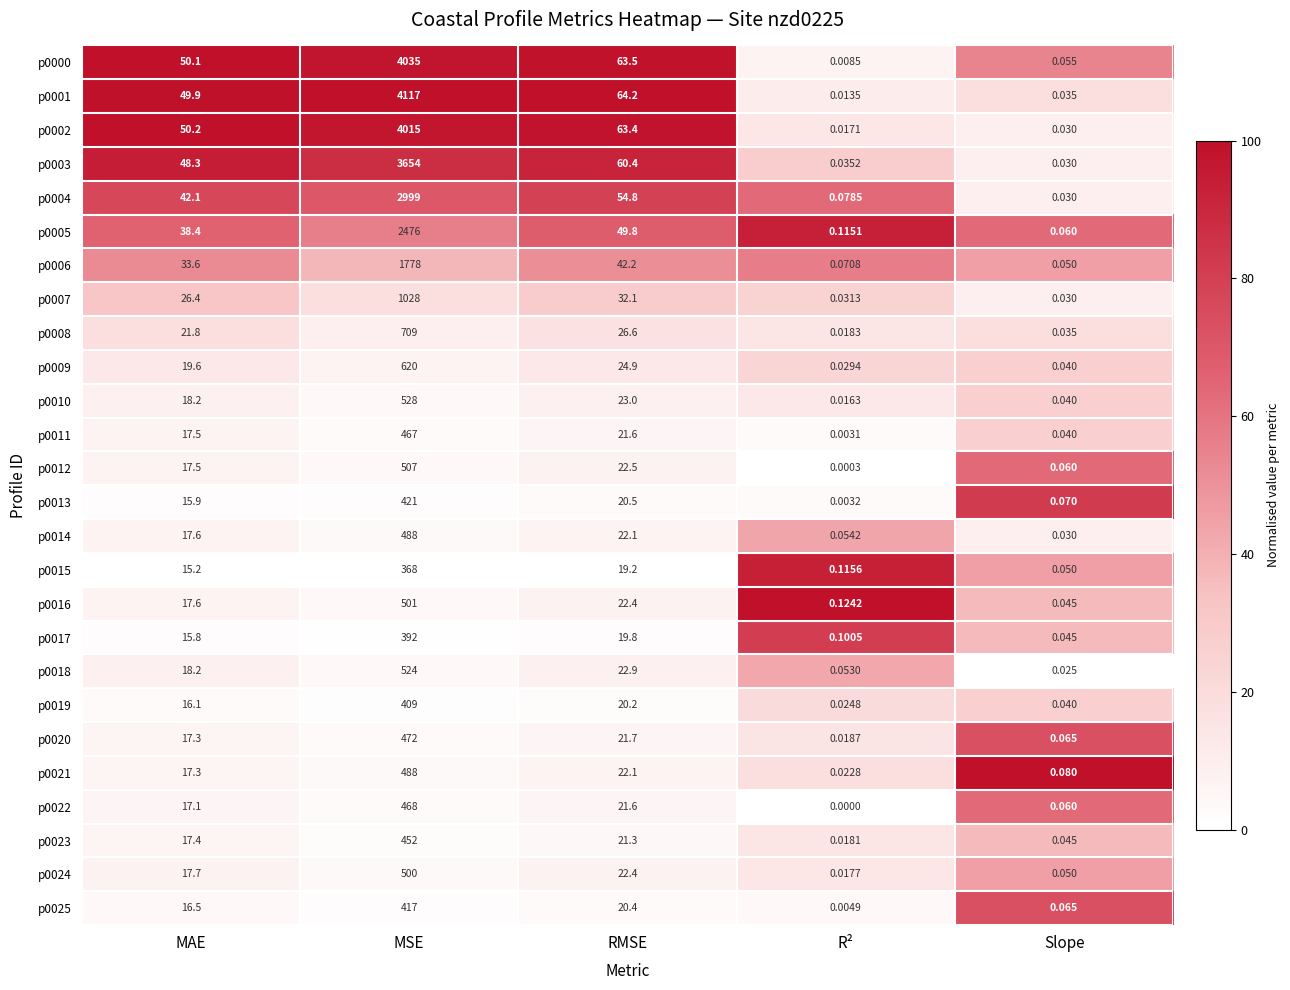

Which category has the highest value in the p0009 series?

MSE